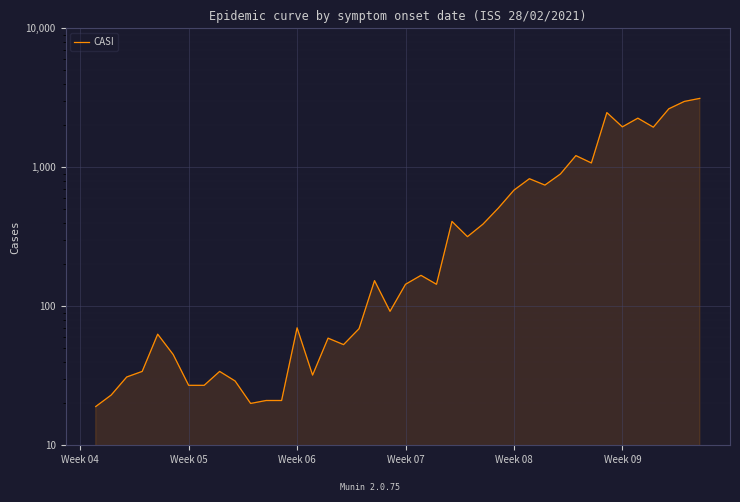

How many points are lower than both their immediate neighbors (excluding endpoints)?

10